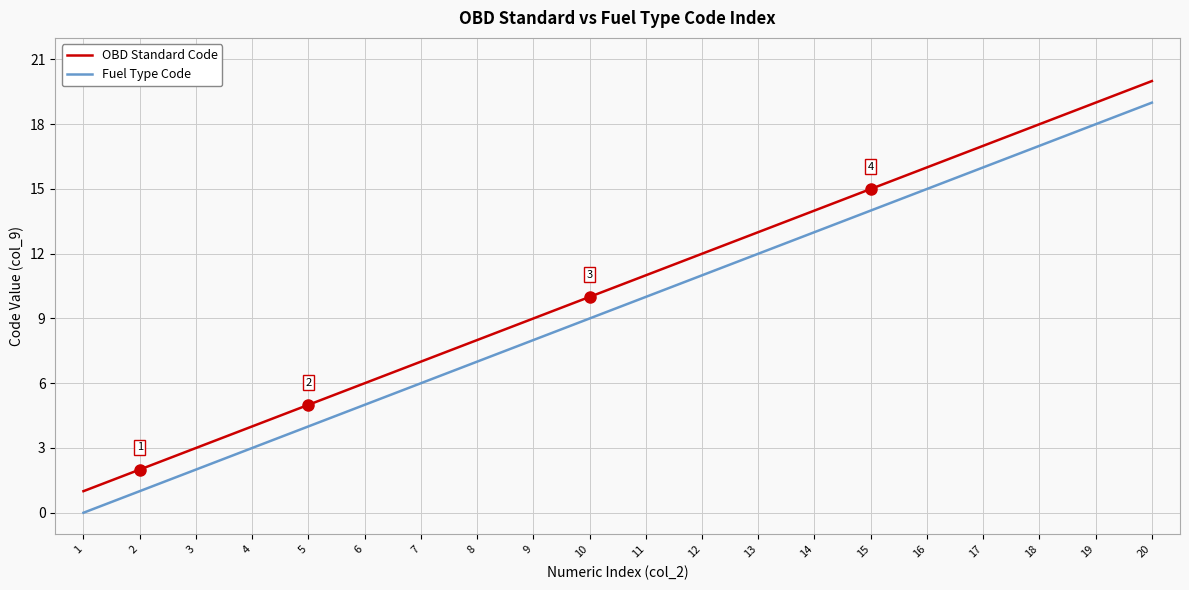

Is the value of OBD Standard Code at 7 greater than the value of Fuel Type Code at 19?

No